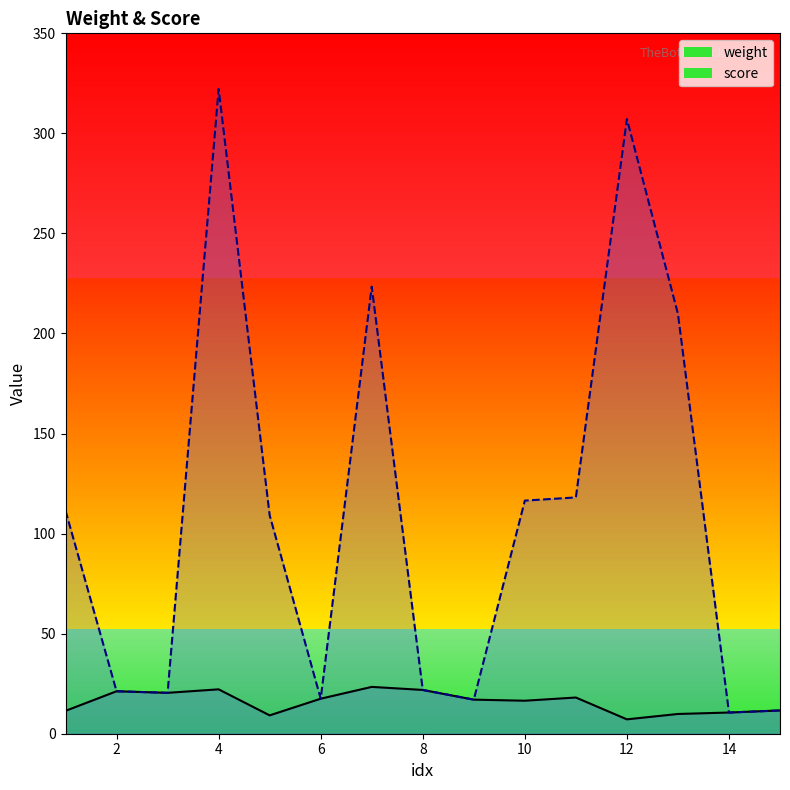

Reading left to right, transcribe all the data shown in this chart.

weight_line: 11.4	21.2	20.4	22.2	9.2	17.5	23.4	21.9	17.0	16.5	18.1	7.2	9.9	10.6	11.6
score_line: 111.4	21.2	20.4	322.2	109.2	17.5	223.4	21.9	17.0	116.5	118.1	307.2	209.9	10.6	11.6